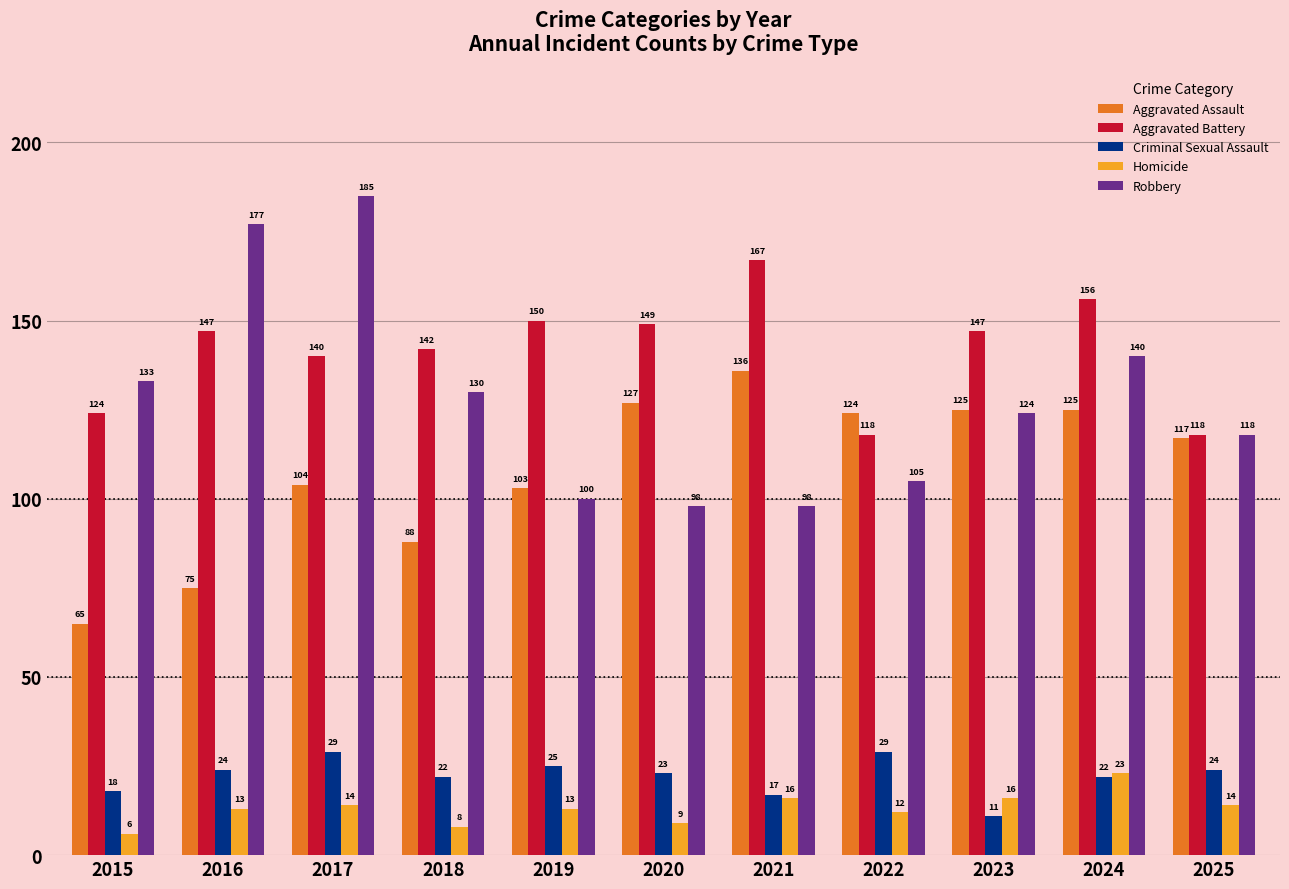

At 2016, list the series in order from smallest to largest.

Homicide, Criminal Sexual Assault, Aggravated Assault, Aggravated Battery, Robbery